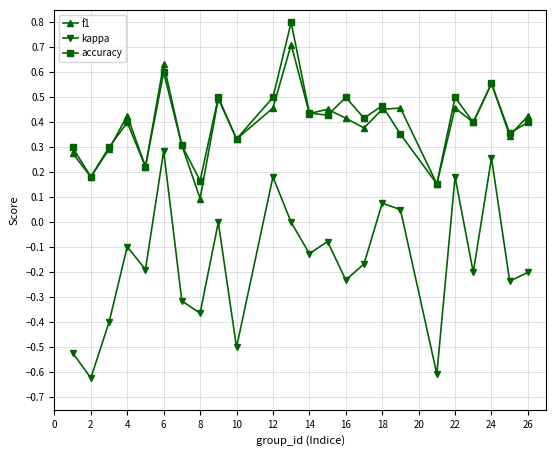

Rank the series by their maximum value, from highest to lowest.

accuracy, f1, kappa